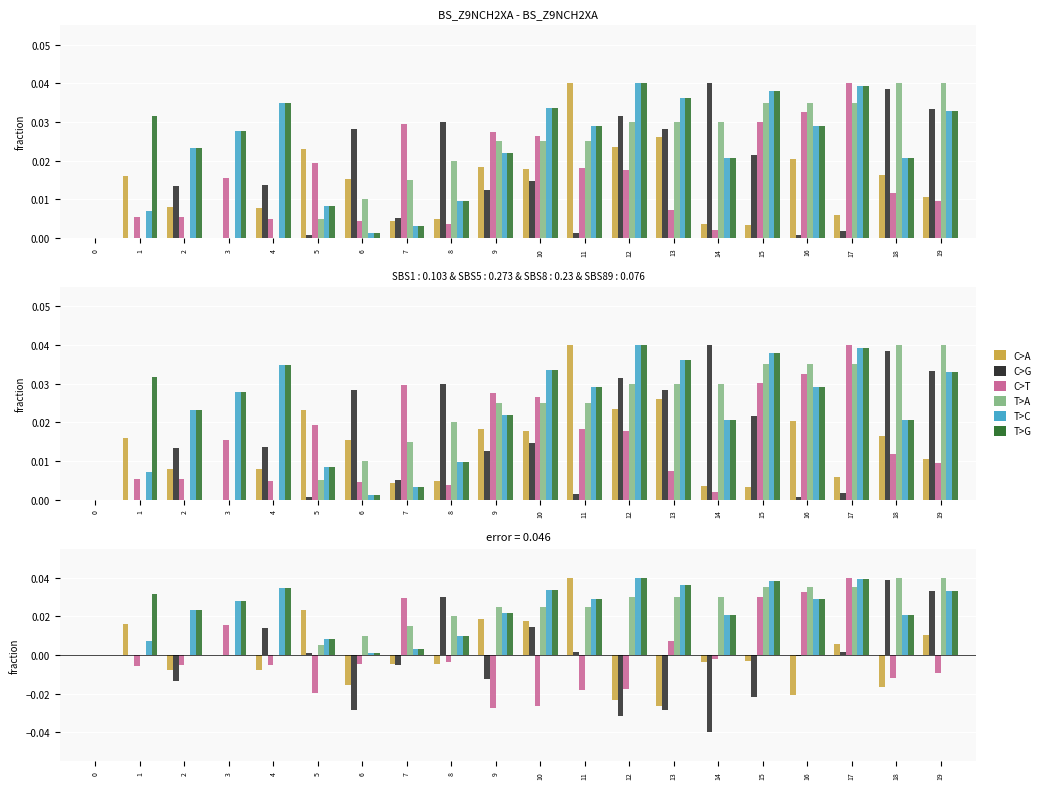

Are the bars grouped side by side (vs. stacked)?

Yes